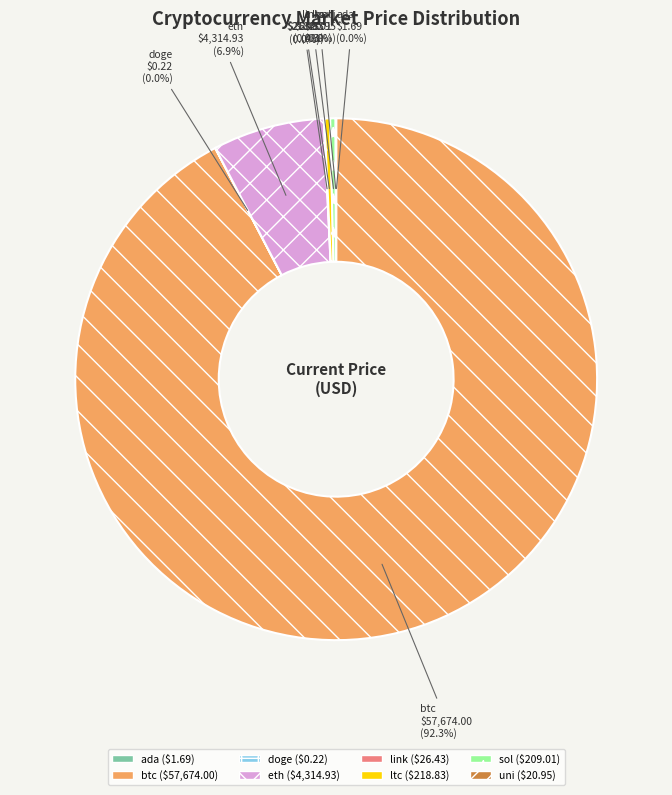

What percentage is the btc slice, to the nearest percent?

92%